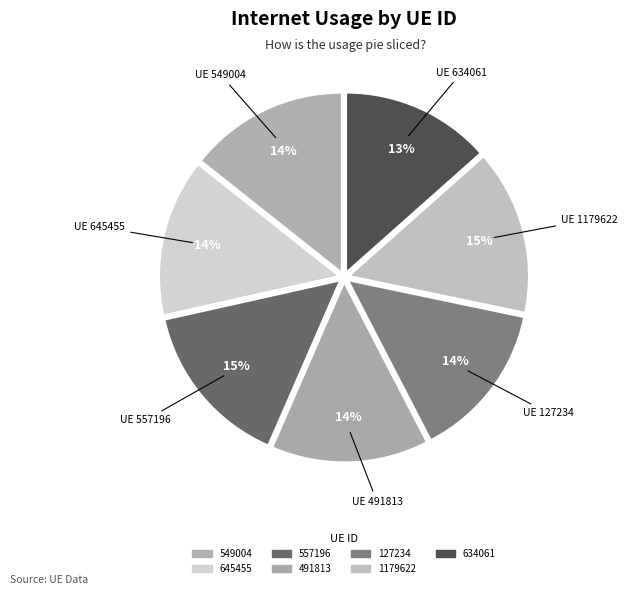

Rank the categories by value from highest to lowest.

557196, 1179622, 549004, 645455, 491813, 127234, 634061